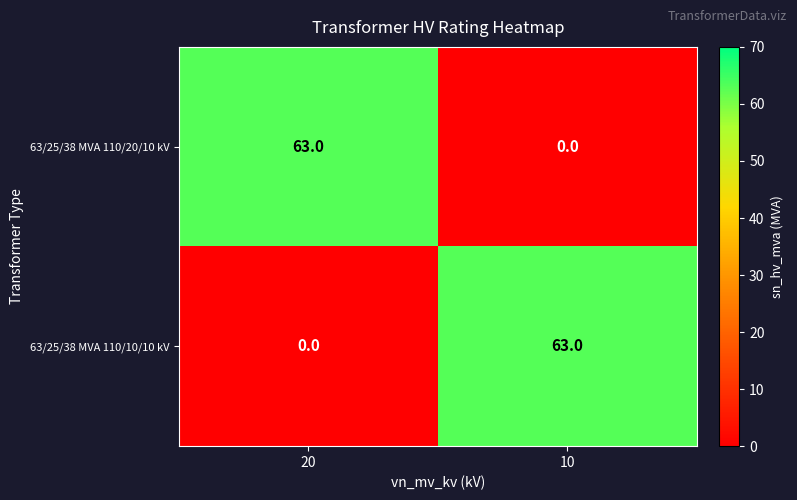

What is the difference between the highest and lowest values at 10?

63